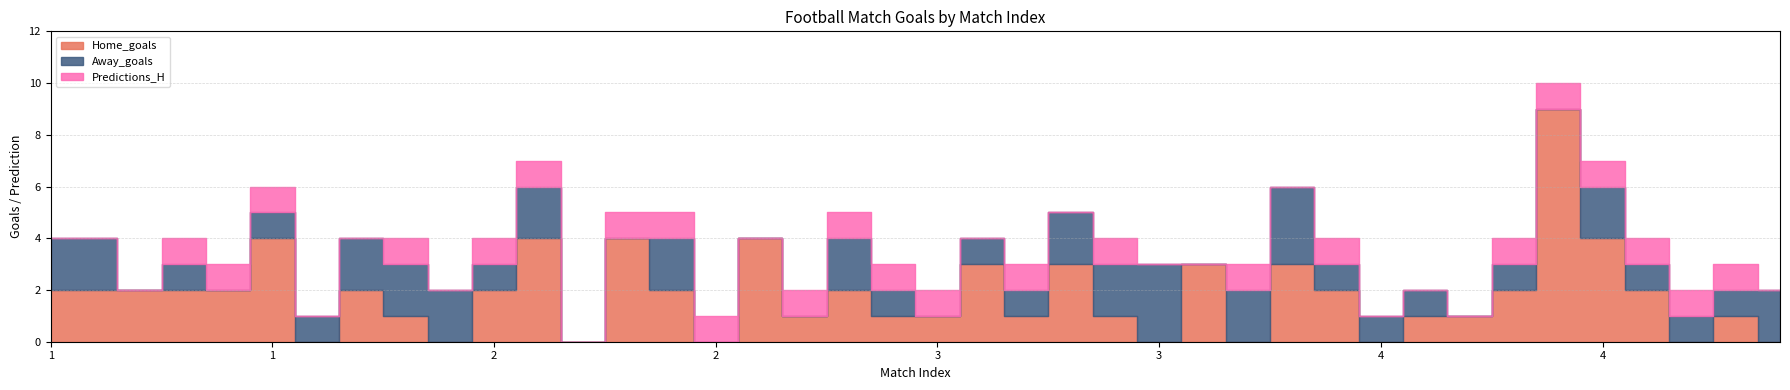

True or false: Away_goals has more than 0 interior local peaks.

True